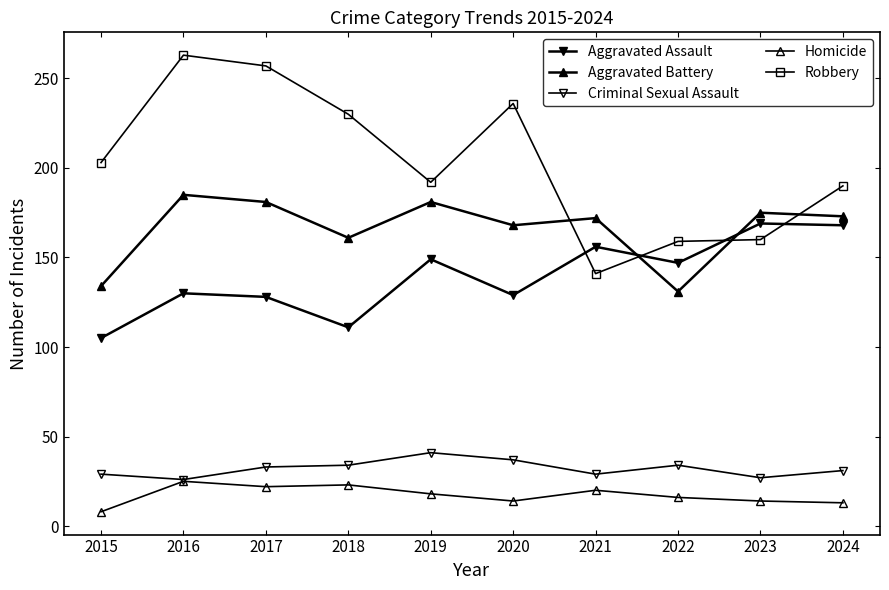

What is the average value of the Aggravated Battery series?

166